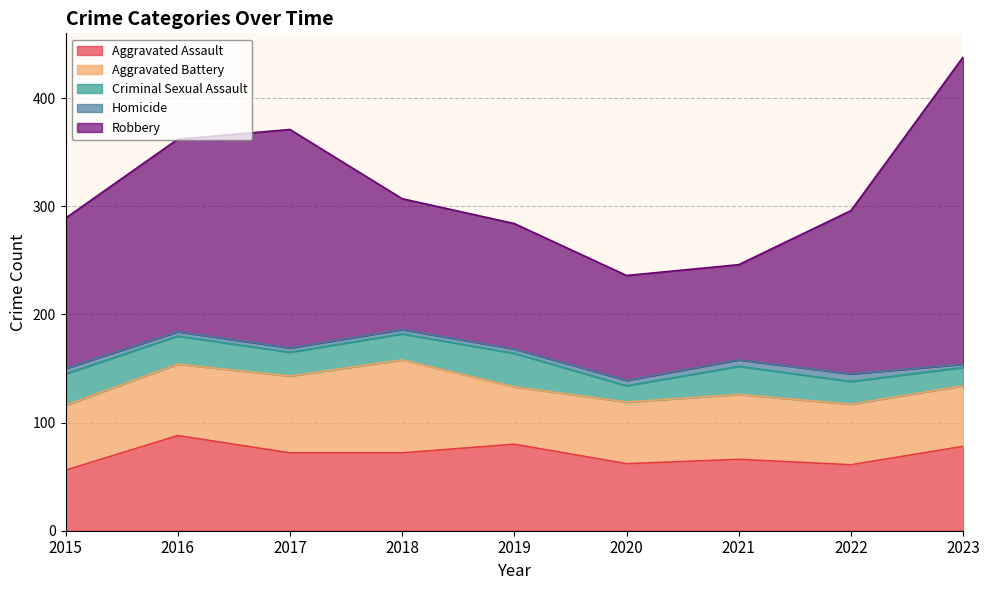

Which label corresponds to the smallest value in the chart?

2023